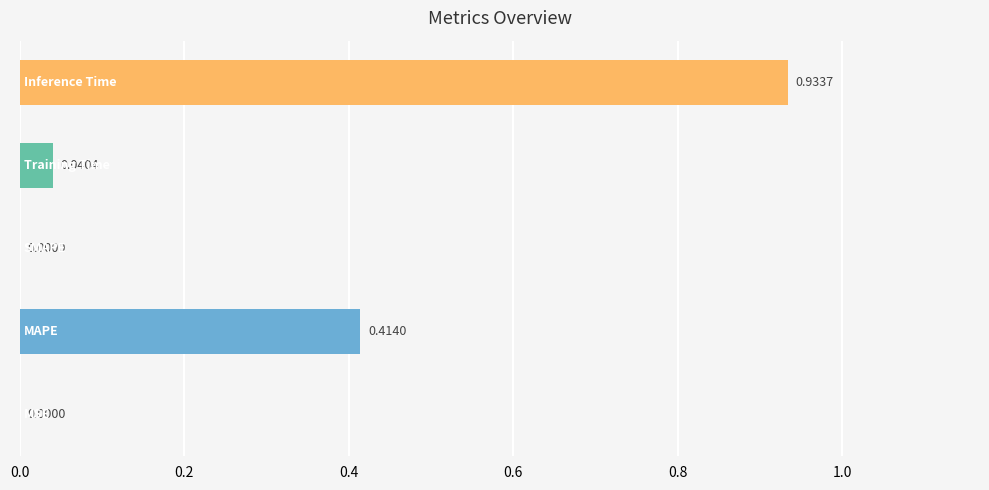

What is the sum of all values?

1.4